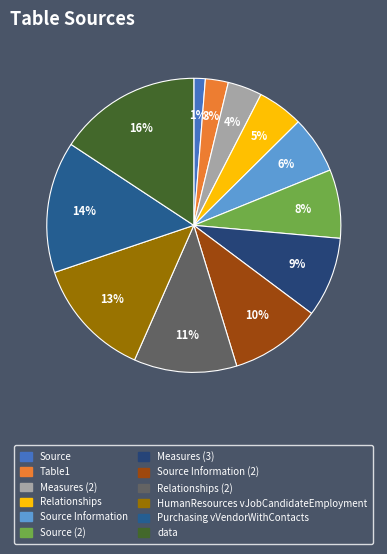

How many segments does this pie chart have?

12